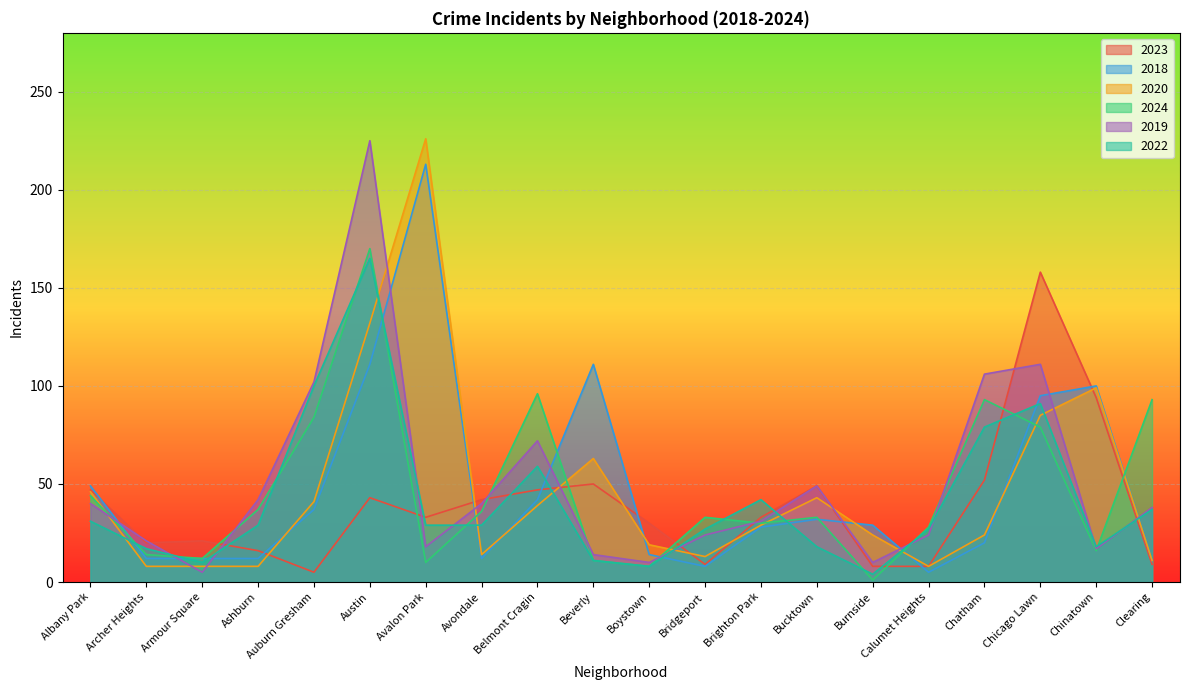

List the labels in order of 2024 value, smallest first.

Burnside, Boystown, Avalon Park, Beverly, Armour Square, Archer Heights, Chinatown, Calumet Heights, Brighton Park, Bridgeport, Bucktown, Avondale, Ashburn, Albany Park, Chicago Lawn, Auburn Gresham, Chatham, Clearing, Belmont Cragin, Austin